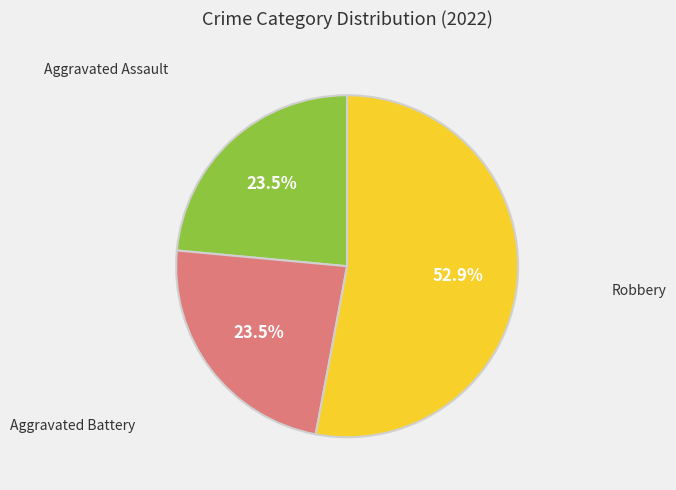

How many slices are in this pie chart?

3